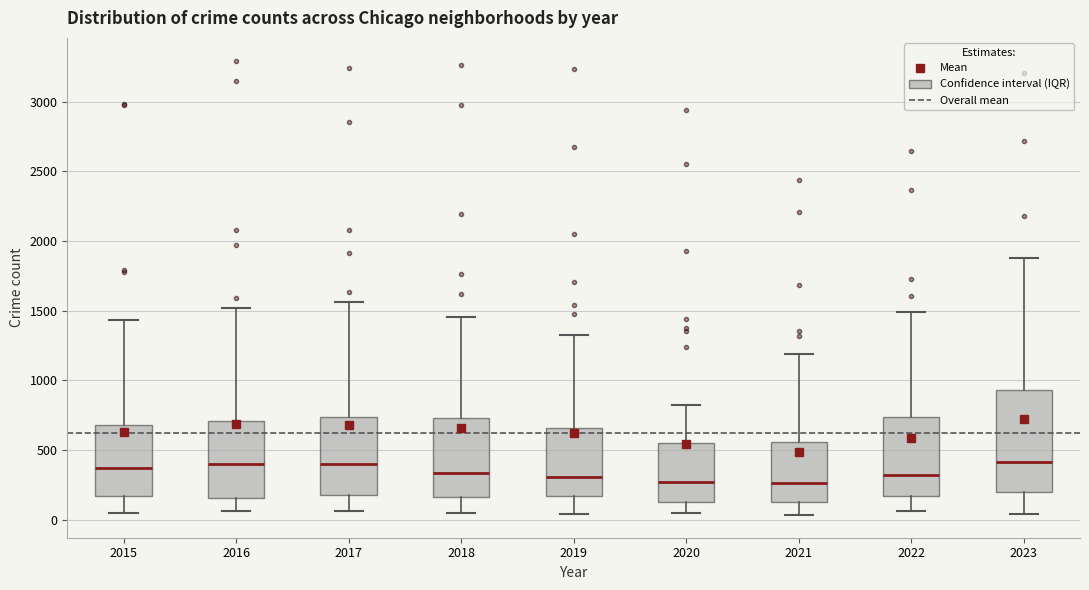

Where is the lower edge of the box at x = 2015 on the y-axis? The values are not printed on the chart, so give them approximately, as read against the axis.

150